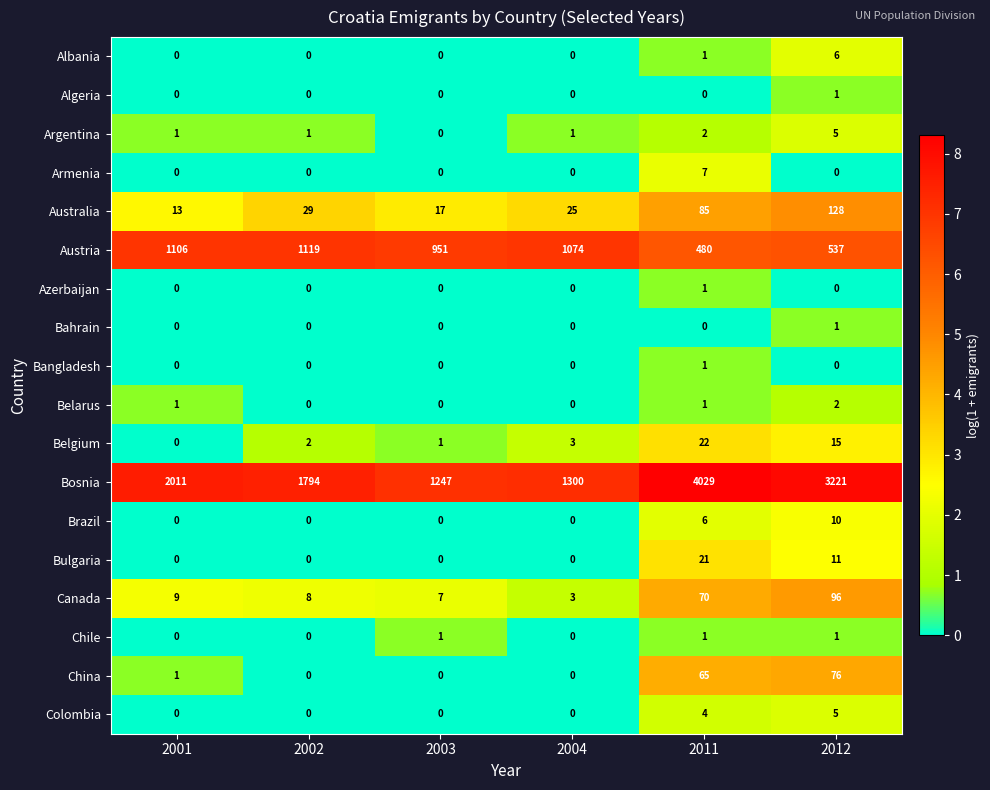

What is the highest value of the Belgium series?

22